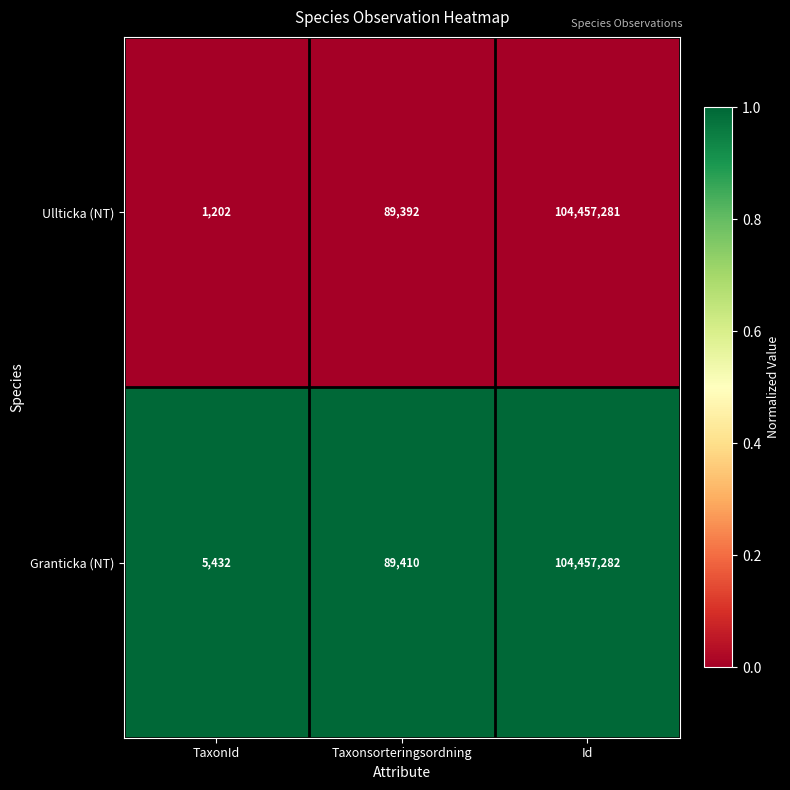

The Granticka (NT) series shows 5432 at TaxonId. True or false?

True